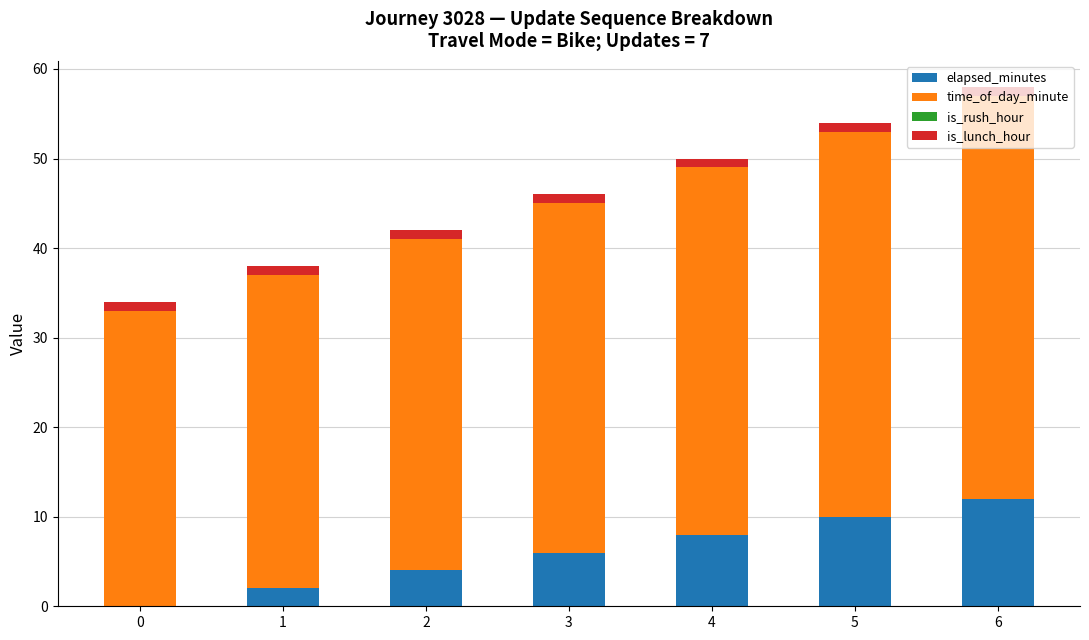

What is the highest value of the elapsed_minutes series?

12